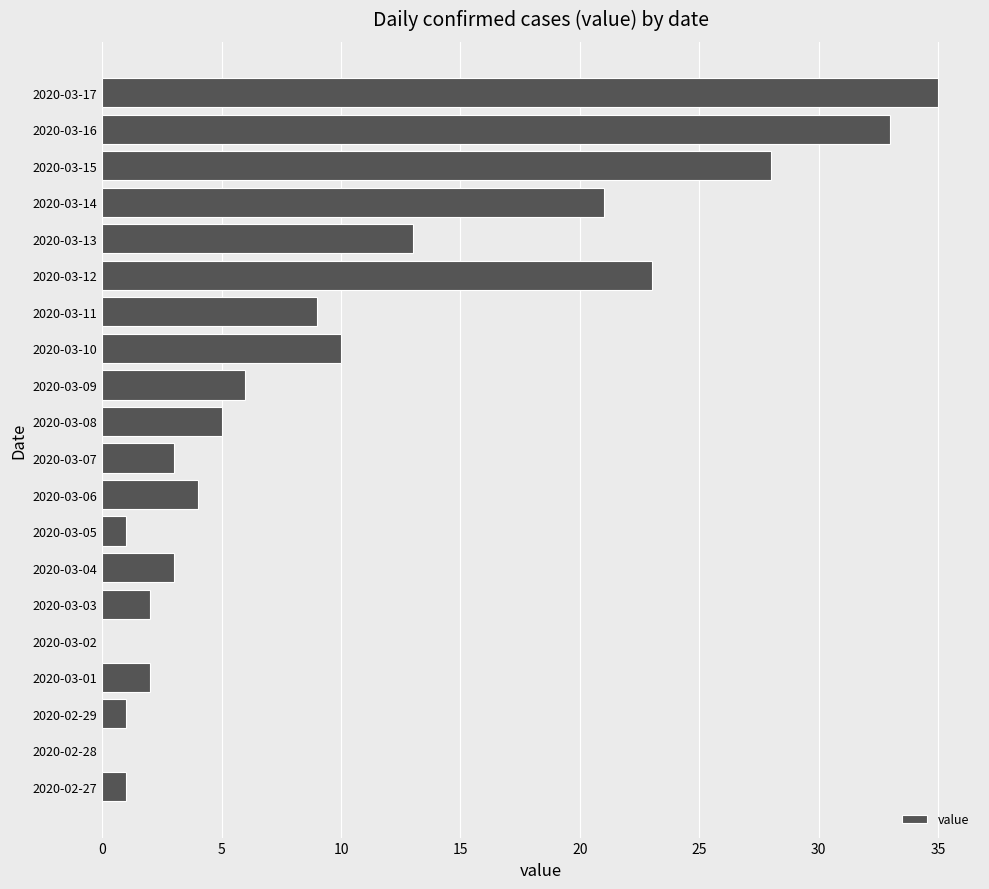

What is the maximum value shown in the chart?

35